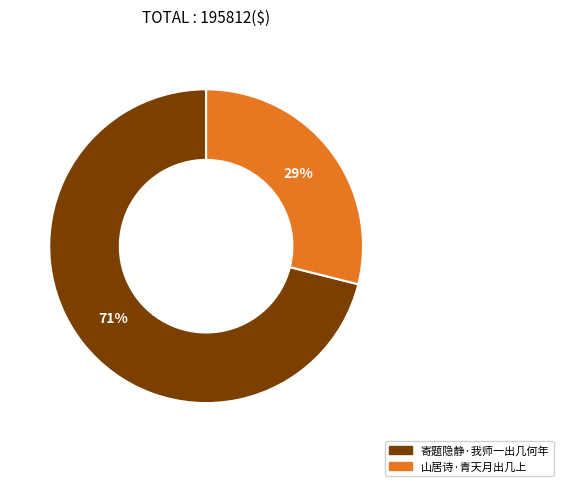

Which has a higher value, 山居诗·青天月出几上 or 寄题隐静·我师一出几何年?

寄题隐静·我师一出几何年